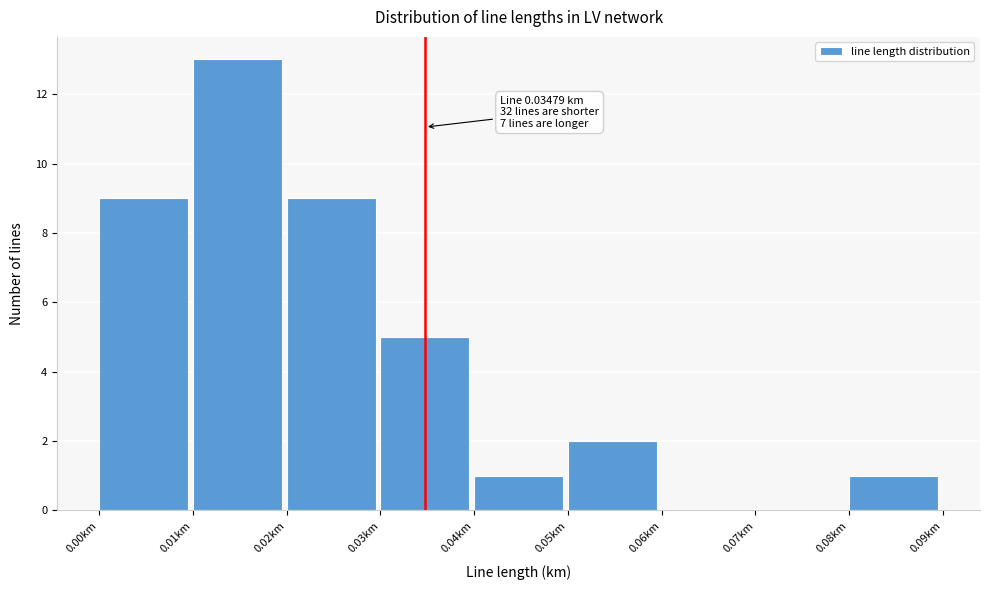

Which range on the x-axis has the tallest bar?

0.01 to 0.02